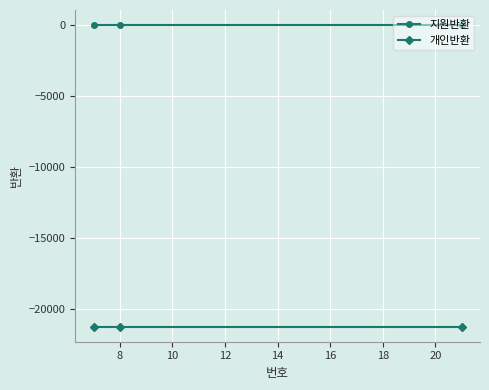

Rank the series by their average value, from highest to lowest.

지원반환, 개인반환